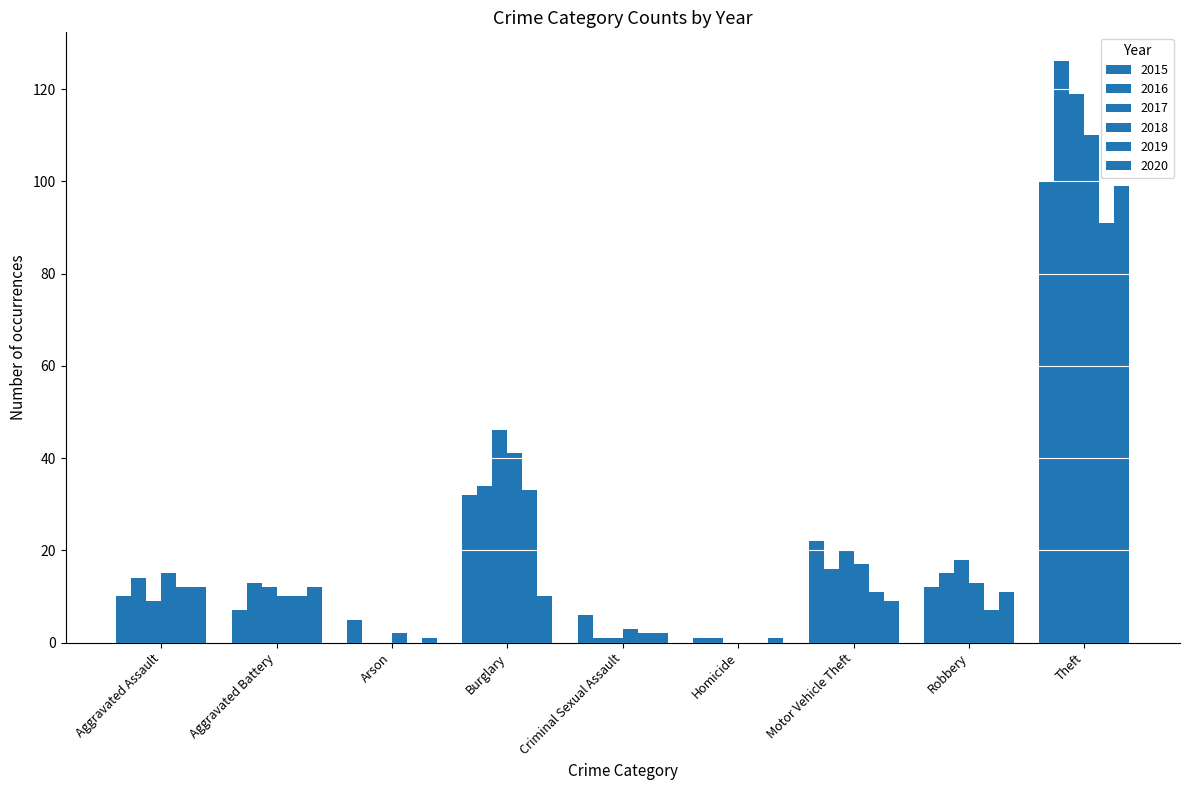

Count the number of data series in this chart.

6